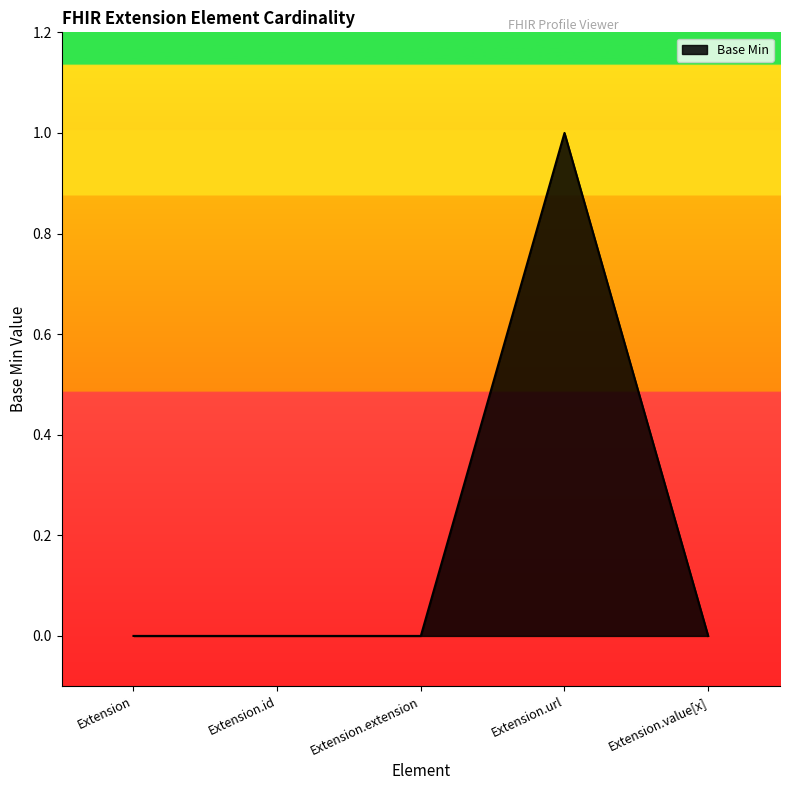

What position from the right is Extension.extension?

3